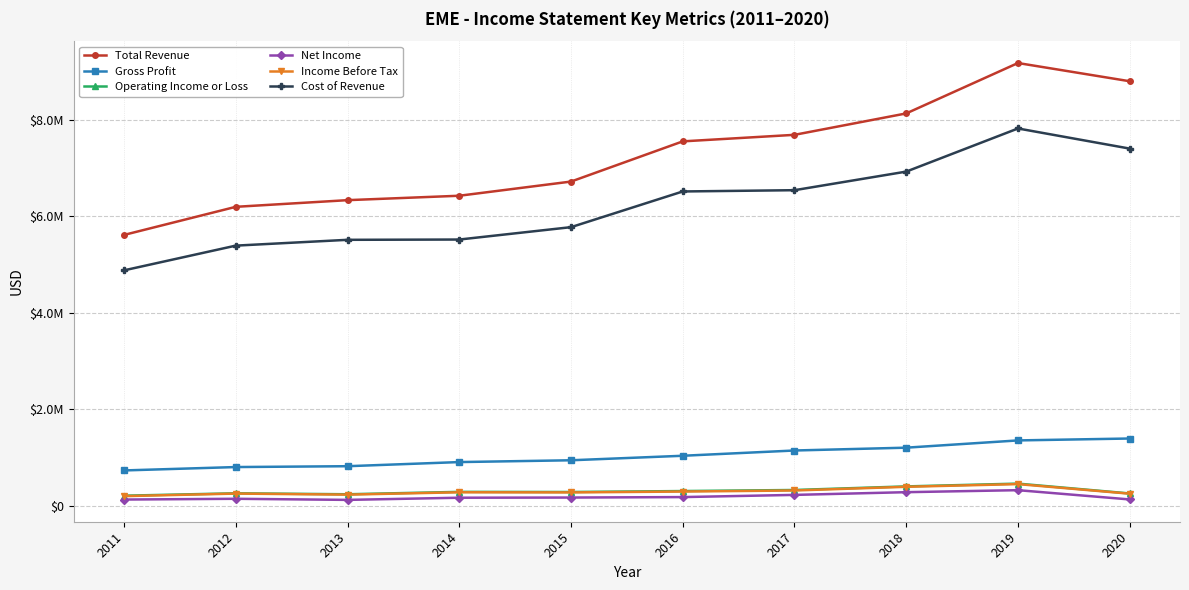

What are all the series names shown in the legend?

Total Revenue, Gross Profit, Operating Income or Loss, Net Income, Income Before Tax, Cost of Revenue